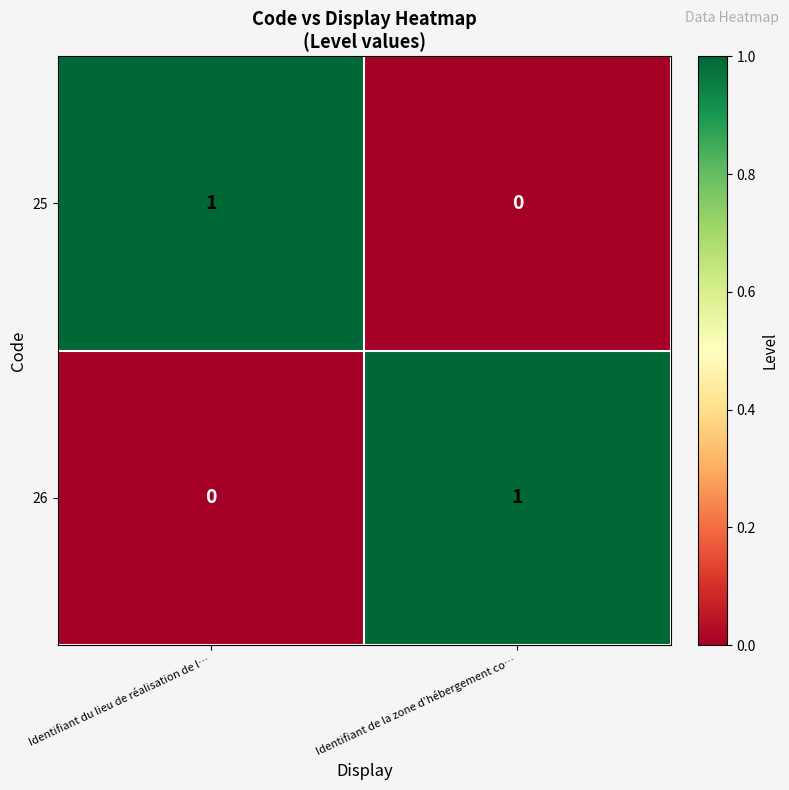

At Identifiant de la zone d’hébergement co…, list the series in order from smallest to largest.

25, 26